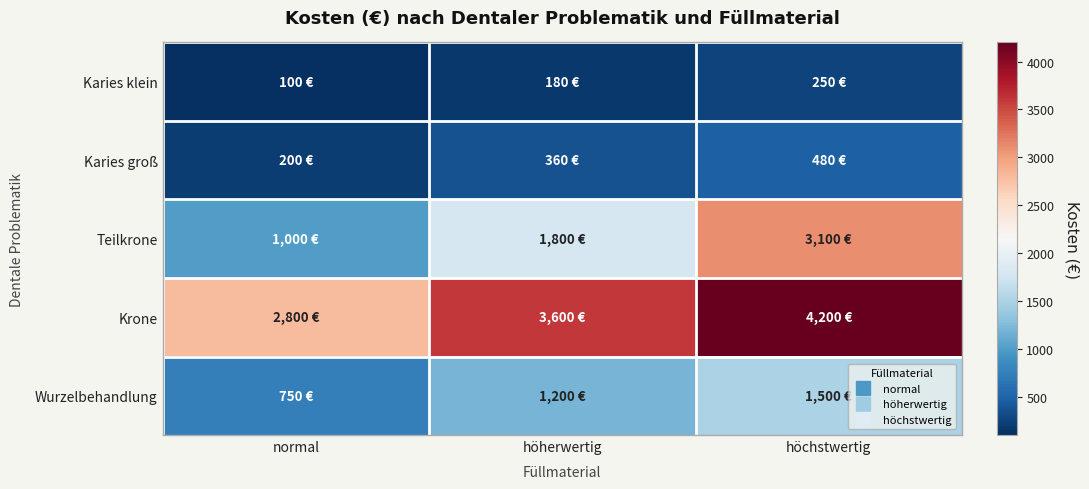

Reading left to right, transcribe all the data shown in this chart.

Karies klein: normal=100	höherwertig=180	höchstwertig=250
Karies groß: normal=200	höherwertig=360	höchstwertig=480
Teilkrone: normal=1000	höherwertig=1800	höchstwertig=3100
Krone: normal=2800	höherwertig=3600	höchstwertig=4200
Wurzelbehandlung: normal=750	höherwertig=1200	höchstwertig=1500